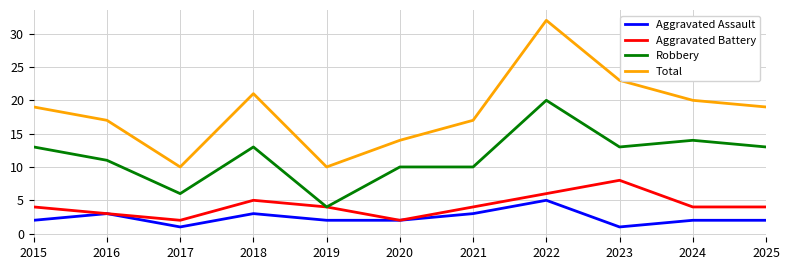

What is the difference between the highest and lowest values at 2025?

17